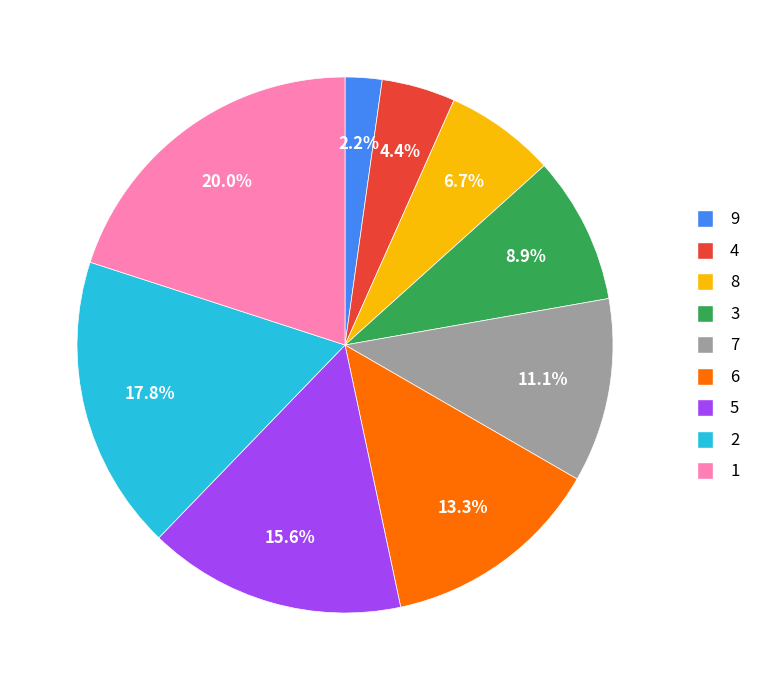

True or false: 7 accounts for 20% of the total.

False